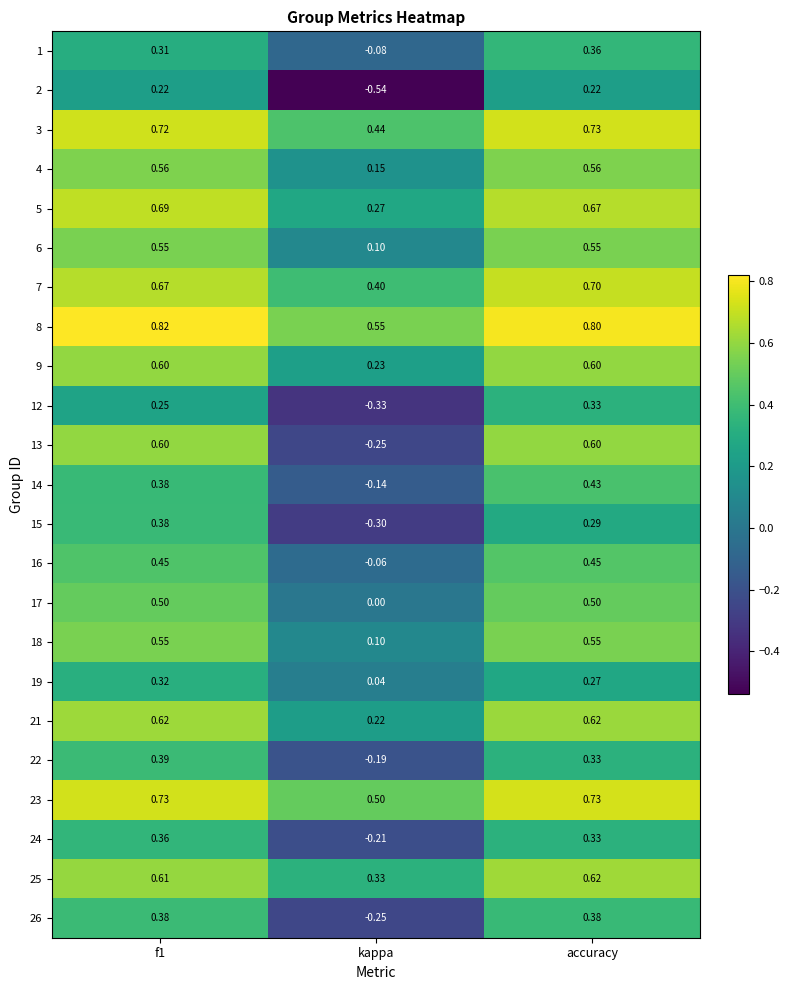

At how many categories does at least one series exceed 0?

3